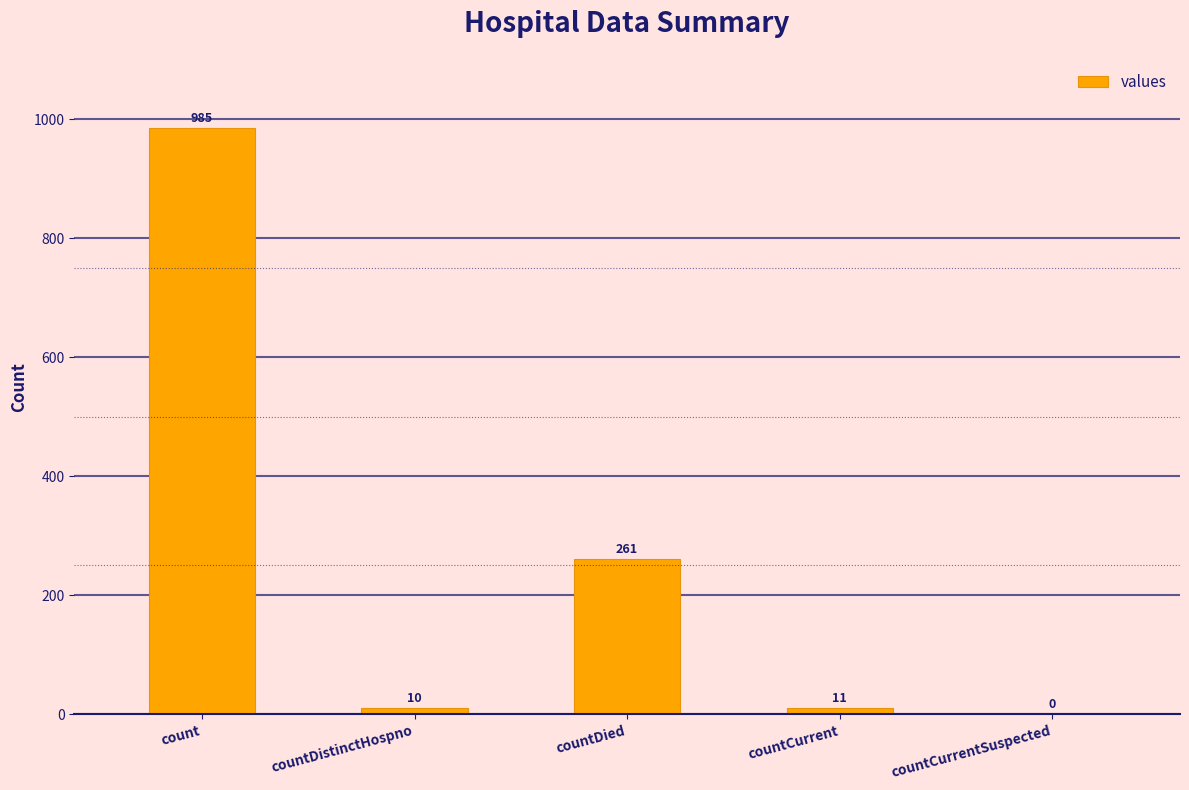

What is the difference between the values at countDied and countCurrentSuspected?

261